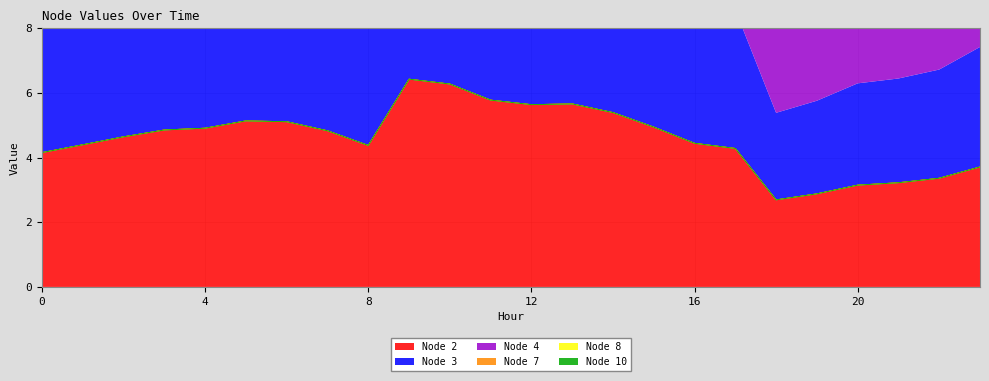

What is the sum of the Node 3 values at 19 and 15?

7.8